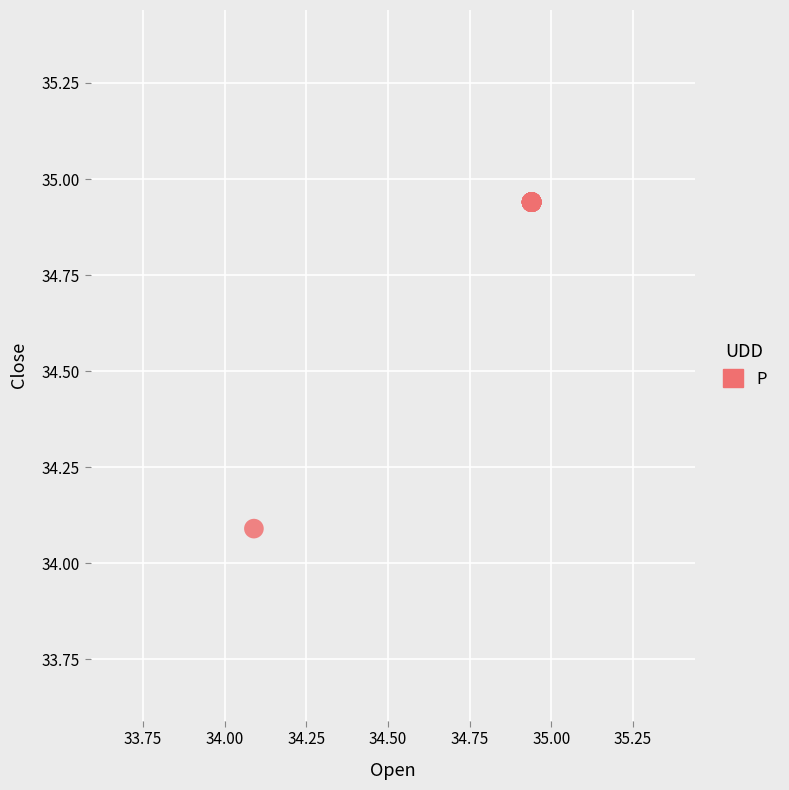

What Y value in the scatter plot is closest to 34?

34.1